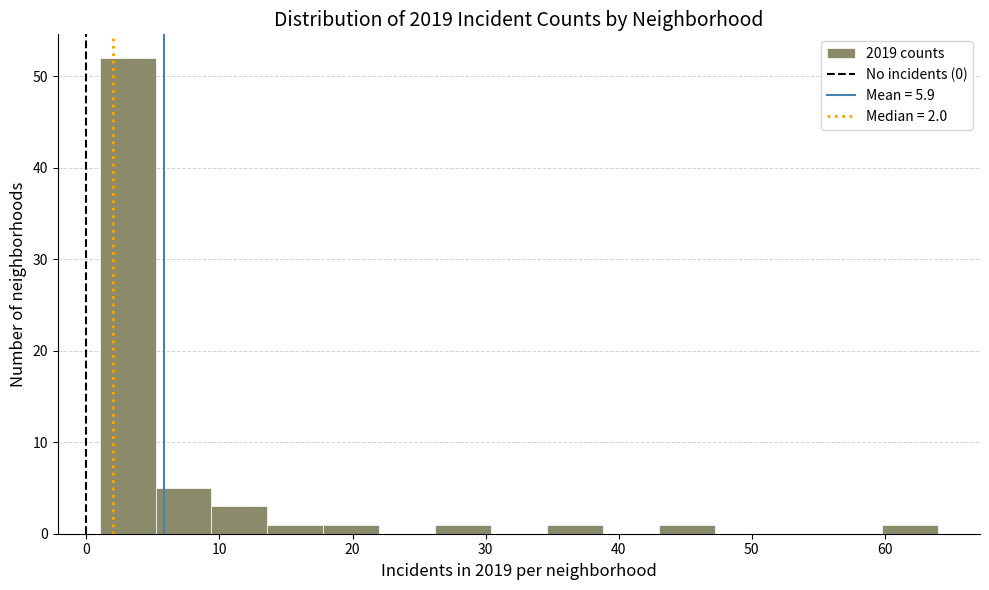

Reading left to right, transcribe this chart: for each bar, give the range it covers on the x-axis and its height. Neither the bar edges nor the heights are printed on the chart, so give them approximately, as read against the axes.

1.0 to 5.2: 52
5.2 to 9.4: 5
9.4 to 13.6: 3
13.6 to 17.8: 1
17.8 to 22.0: 1
22.0 to 26.2: 0
26.2 to 30.4: 1
30.4 to 34.6: 0
34.6 to 38.8: 1
38.8 to 43.0: 0
43.0 to 47.2: 1
47.2 to 51.4: 0
51.4 to 55.6: 0
55.6 to 59.8: 0
59.8 to 64.0: 1